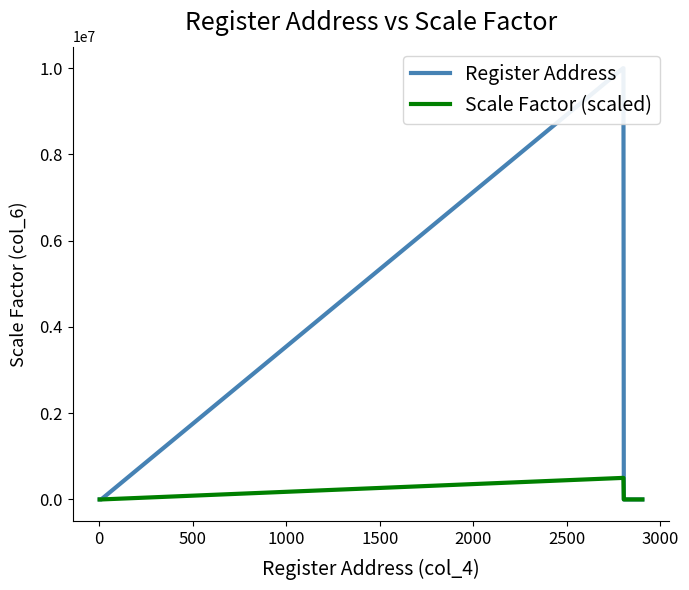

What is the highest value of the Scale Factor (scaled) series?

500000.0